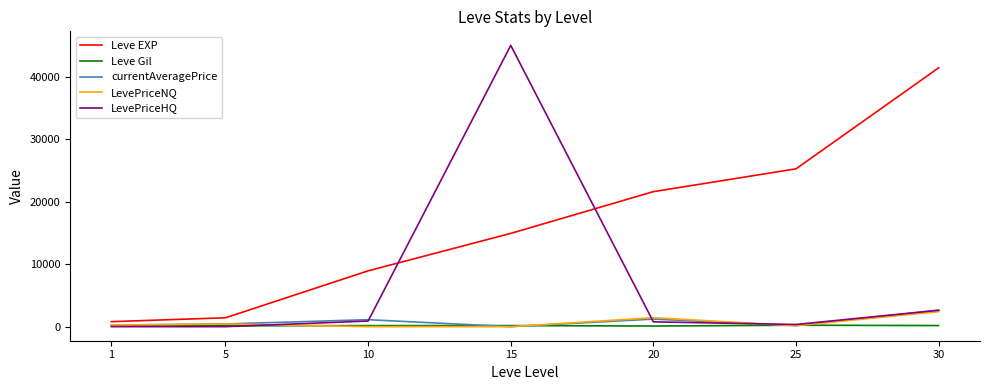

What are all the series names shown in the legend?

Leve EXP, Leve Gil, currentAveragePrice, LevePriceNQ, LevePriceHQ